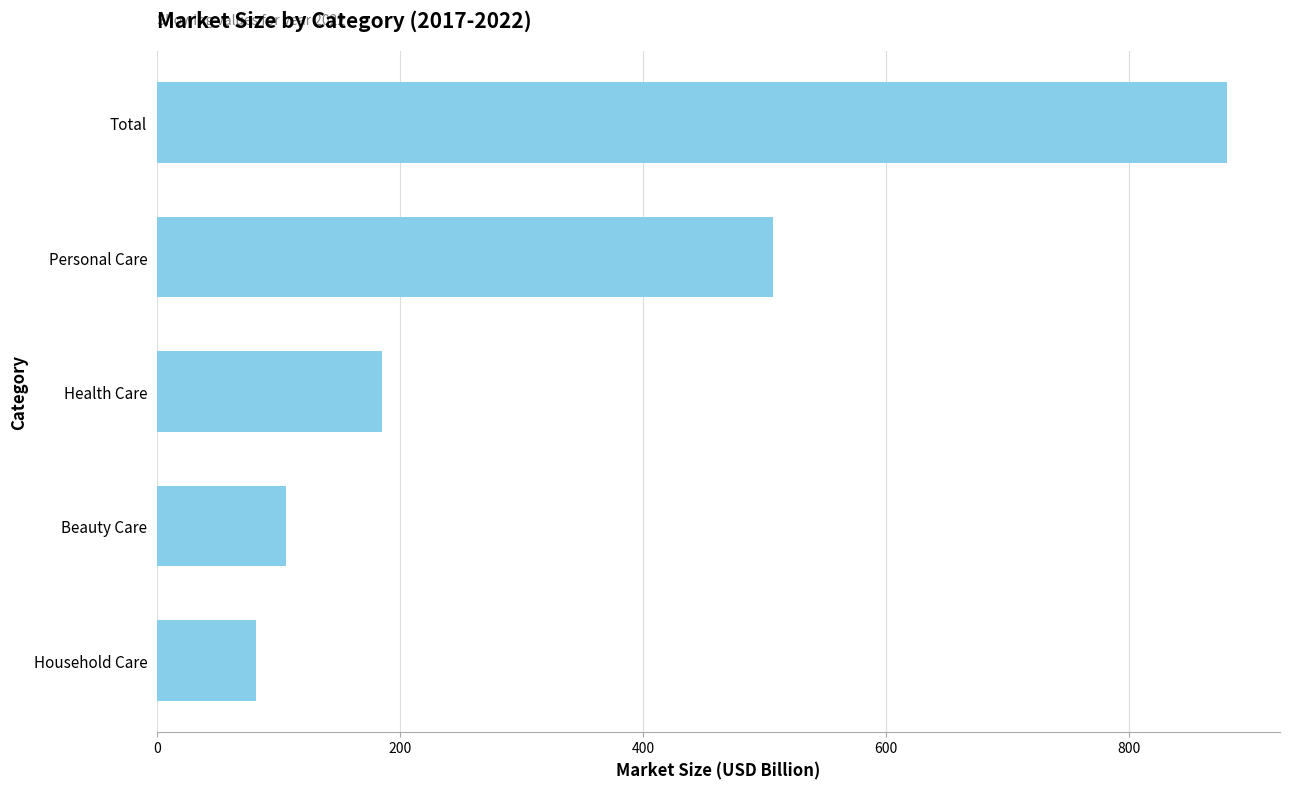

What is the sum of the values at Health Care and Household Care?

266.7